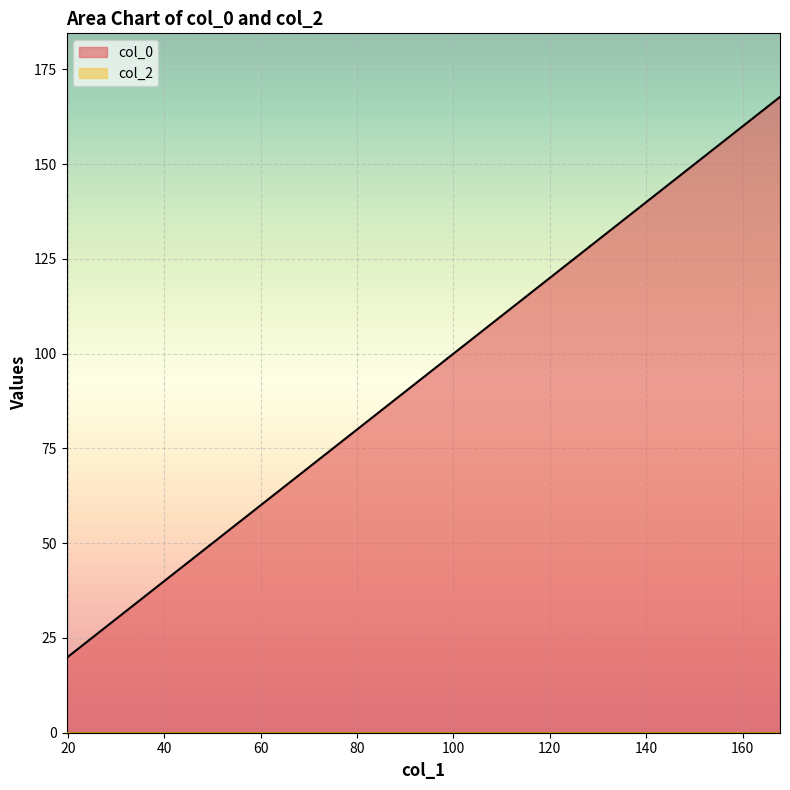

Does the chart display data point markers on the line(s)?

No